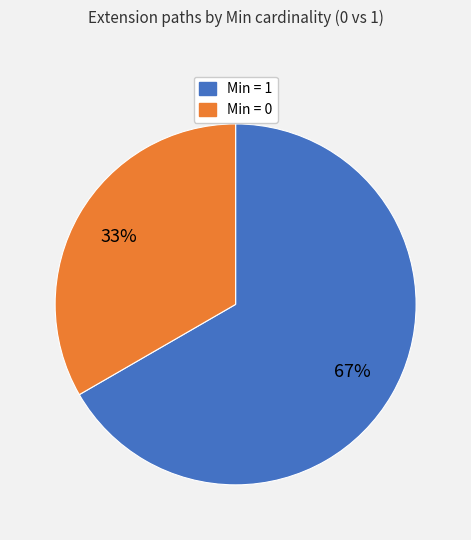

Does any single category account for the majority?

Yes